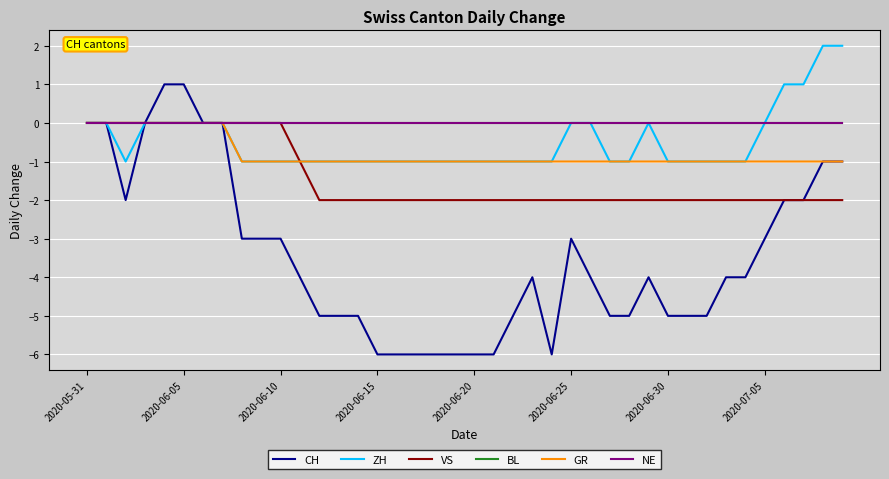

Is this an area chart (filled region under the line)?

No